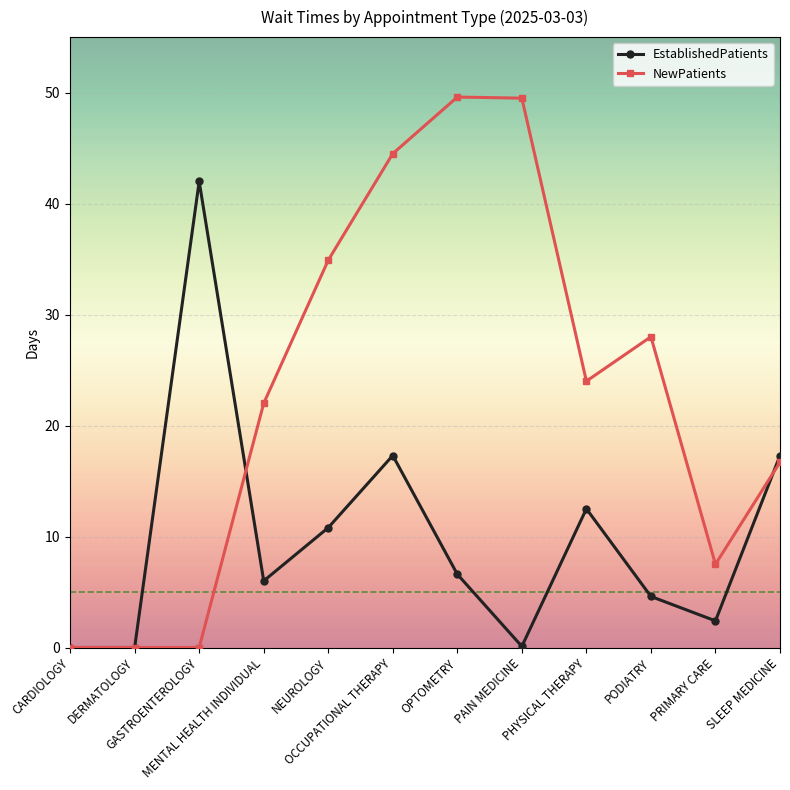

Count the number of data series in this chart.

2